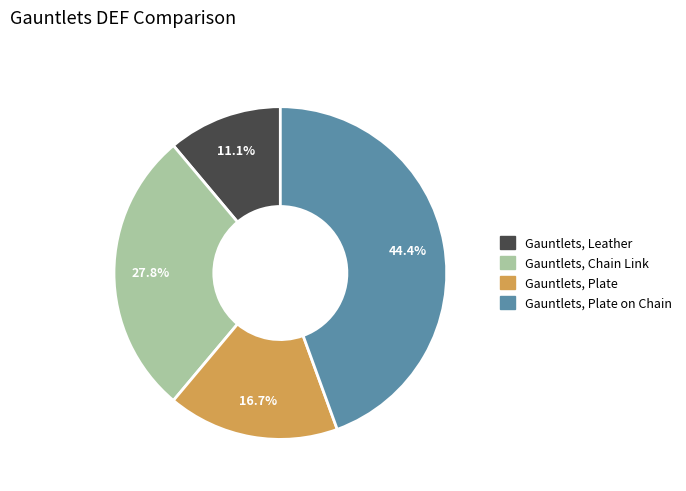

How many slices are in this pie chart?

4